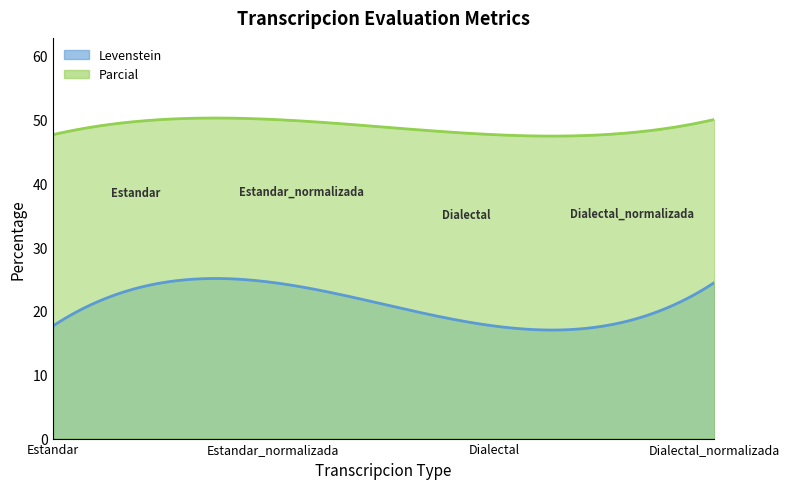

True or false: Levenstein and Parcial cross at least once.

False